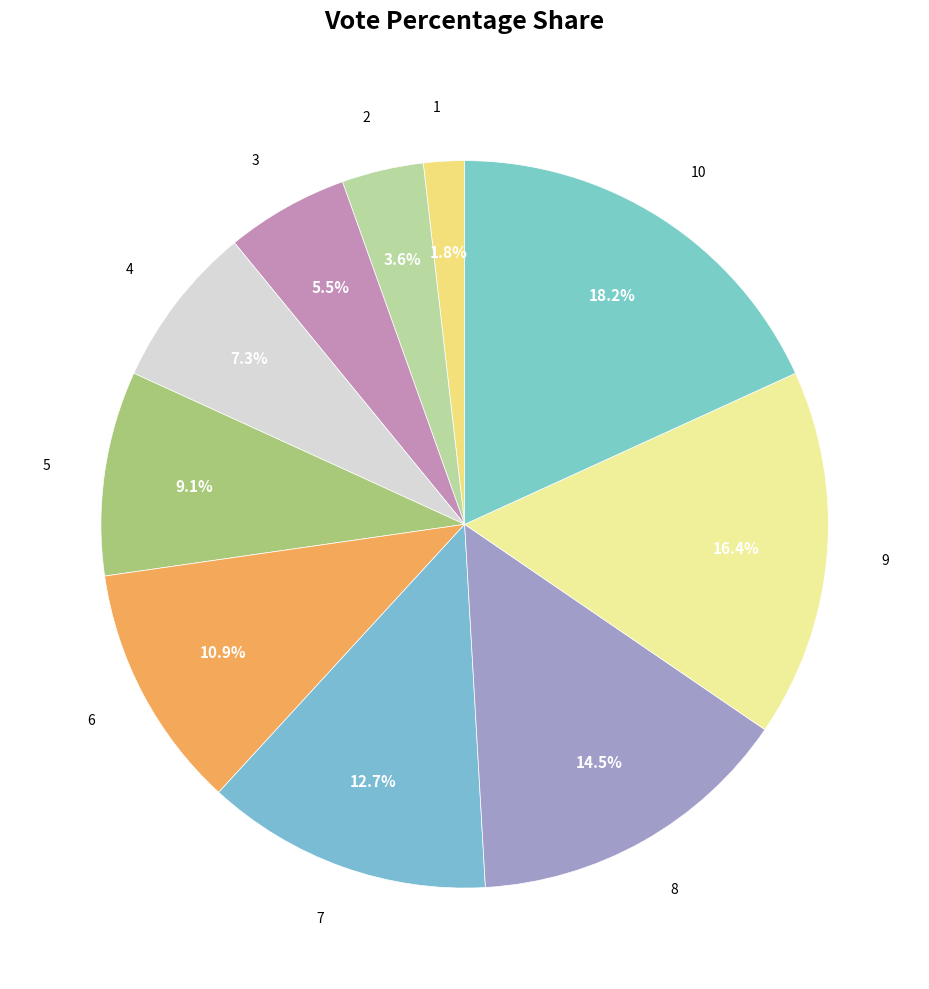

What is the smallest slice in the pie chart?

1